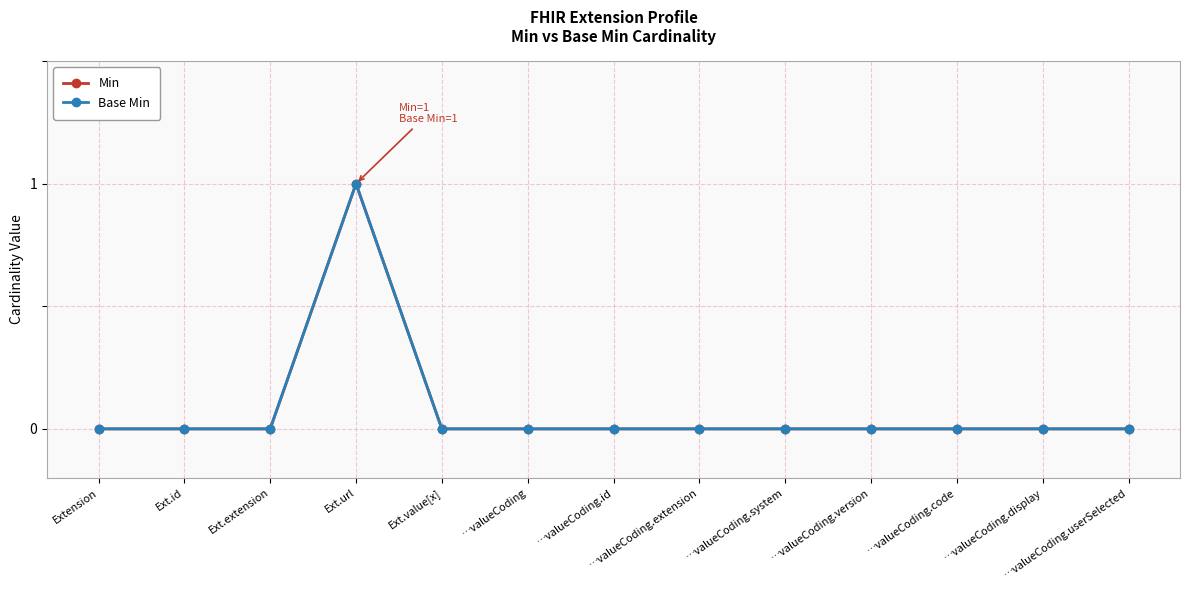

Is this an area chart (filled region under the line)?

No